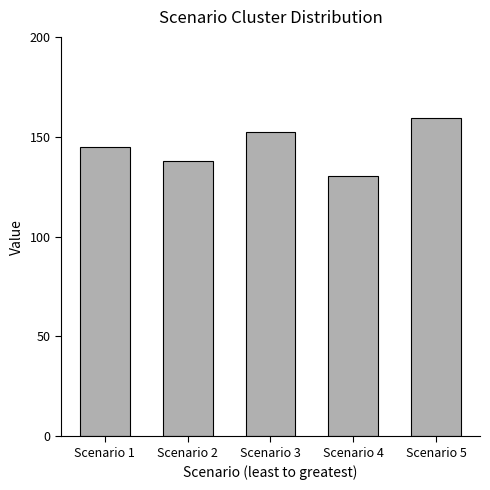

Reading right to left, list all the values displayed in this chart.

Scenario 5=159.4	Scenario 4=130.4	Scenario 3=152.2	Scenario 2=137.7	Scenario 1=144.9